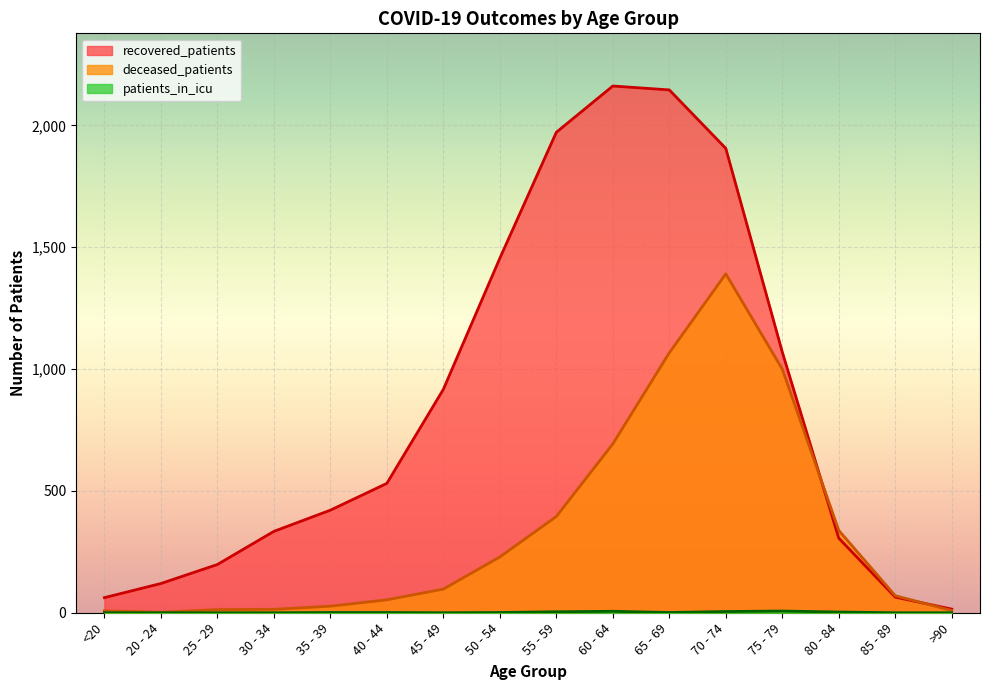

How many lines are shown in the chart?

3